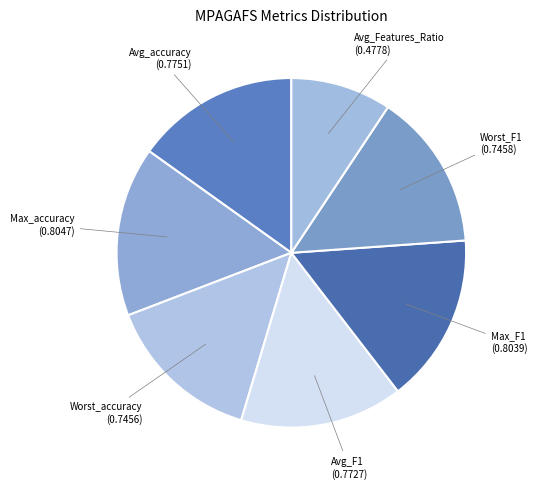

How many slices are in this pie chart?

7